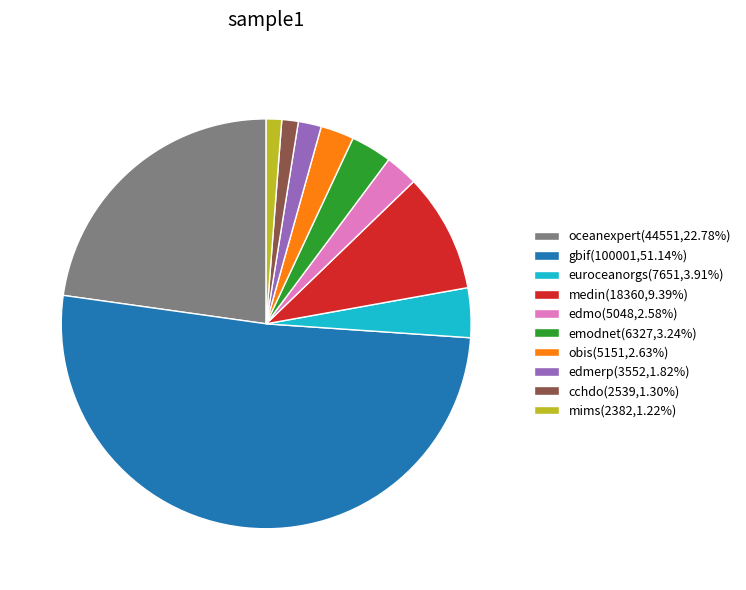

Does edmerp(3552,1.82%) account for over 50% of the chart?

No